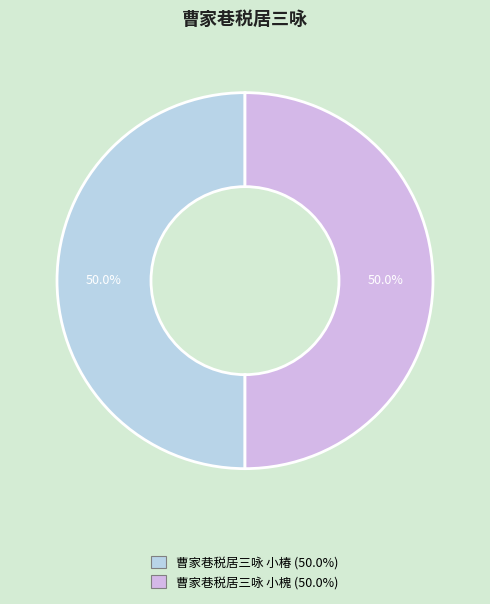

Count the number of slices in the pie.

2